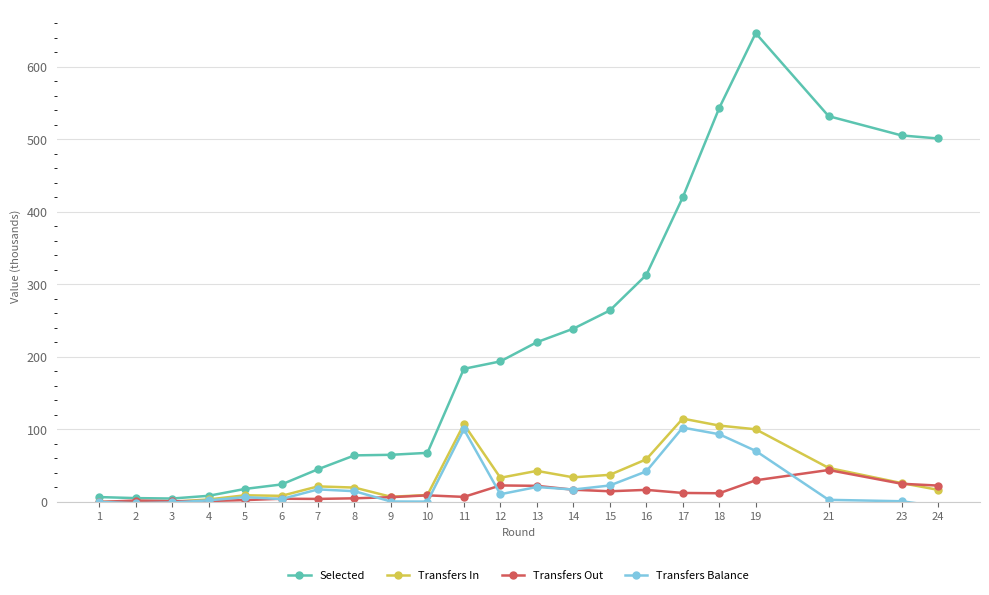

At which category is the sum across all series the highest?

19